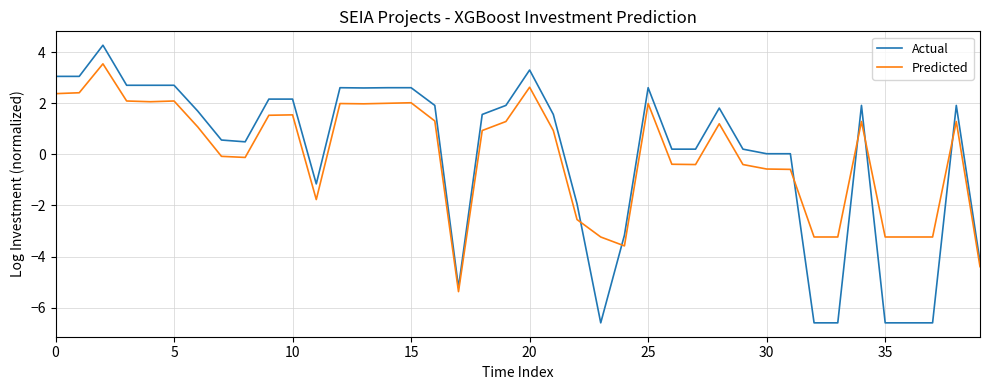

How many series are shown in this chart?

2